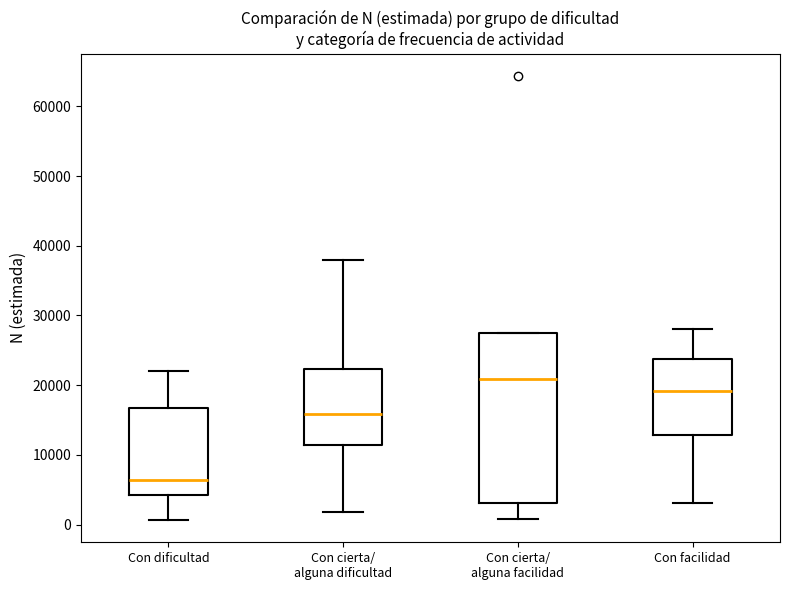

Where is the lower edge of the box for Con cierta/ alguna dificultad on the y-axis? The values are not printed on the chart, so give them approximately, as read against the axis.

11000